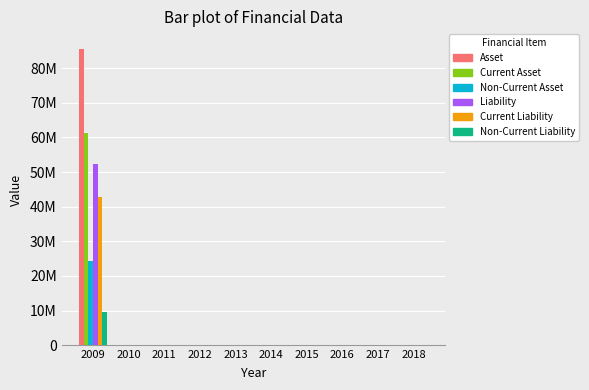

Does the chart contain stacked bars?

No